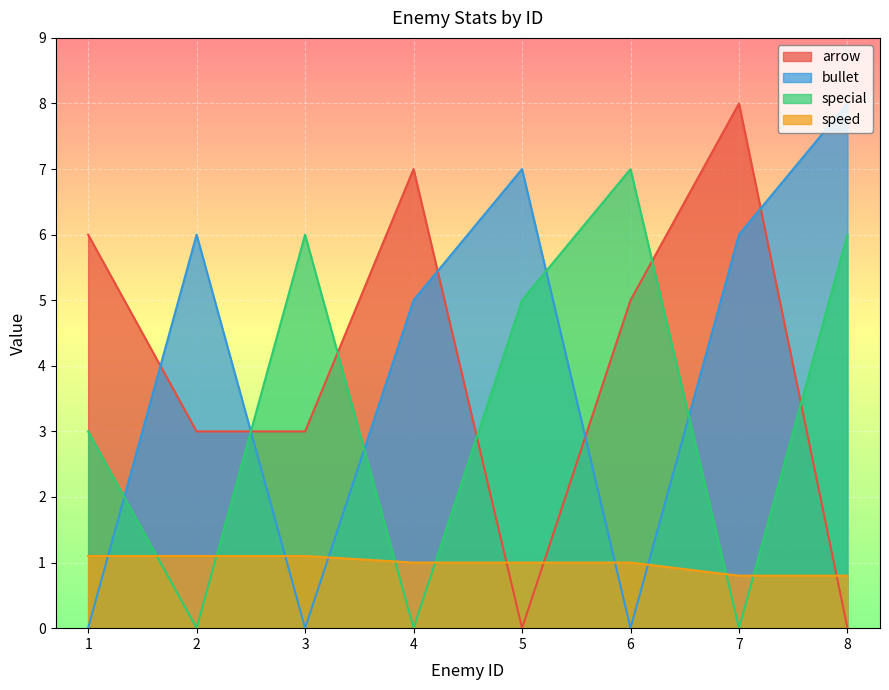

Which category has the highest value in the speed series?

1